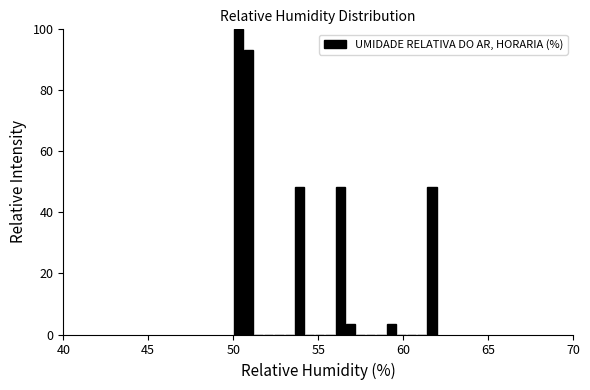

Read against the x-axis, roughly where is the centre of the tallest bar?

50.5